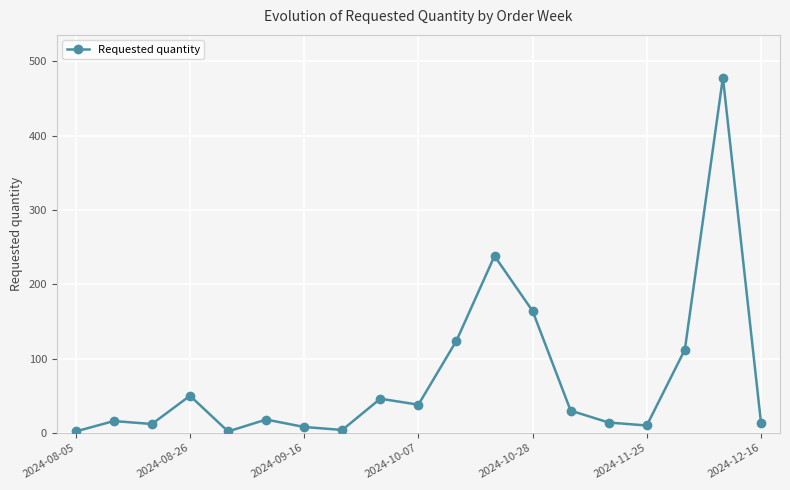

What is the greatest value displayed?

478